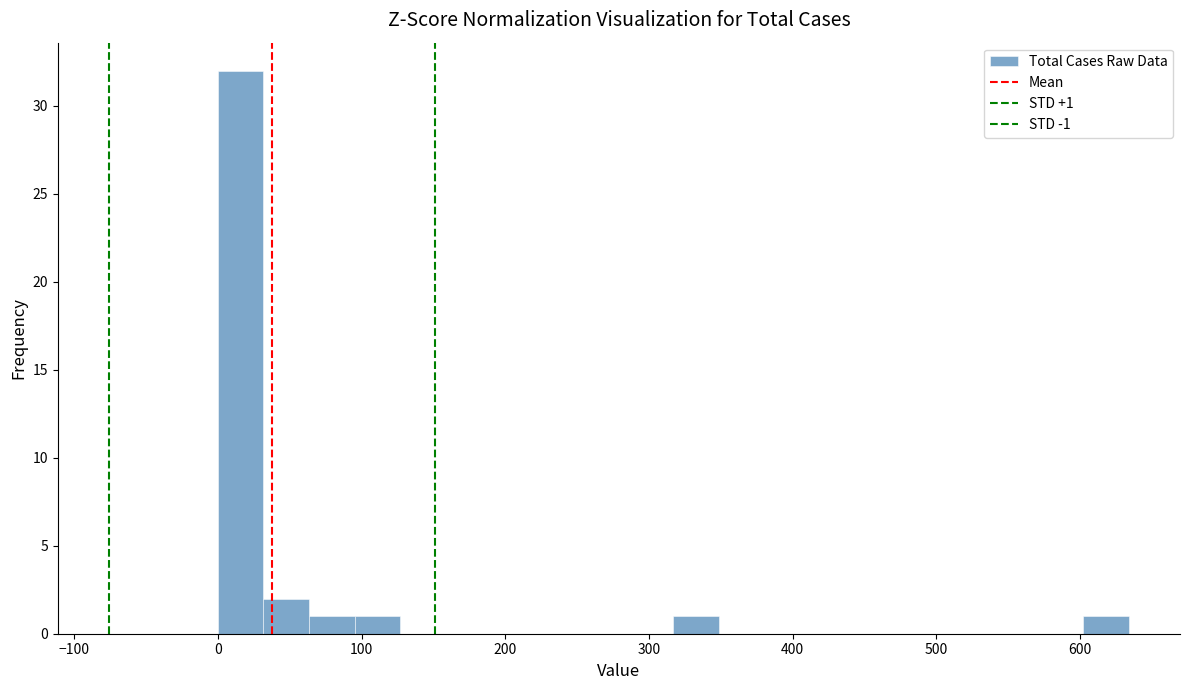

Read against the x-axis, roughly where is the centre of the tallest bar?

20